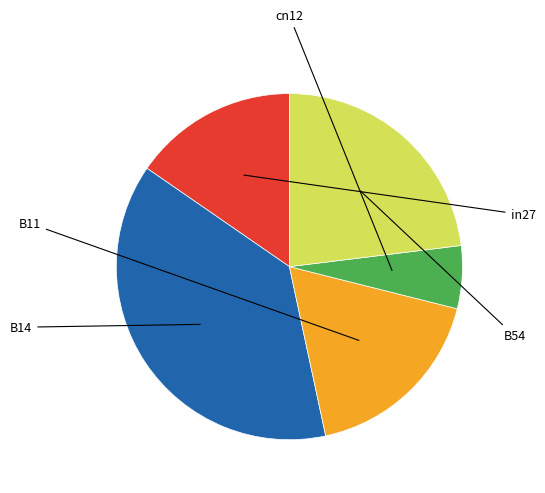

Is there a majority slice in this chart?

No